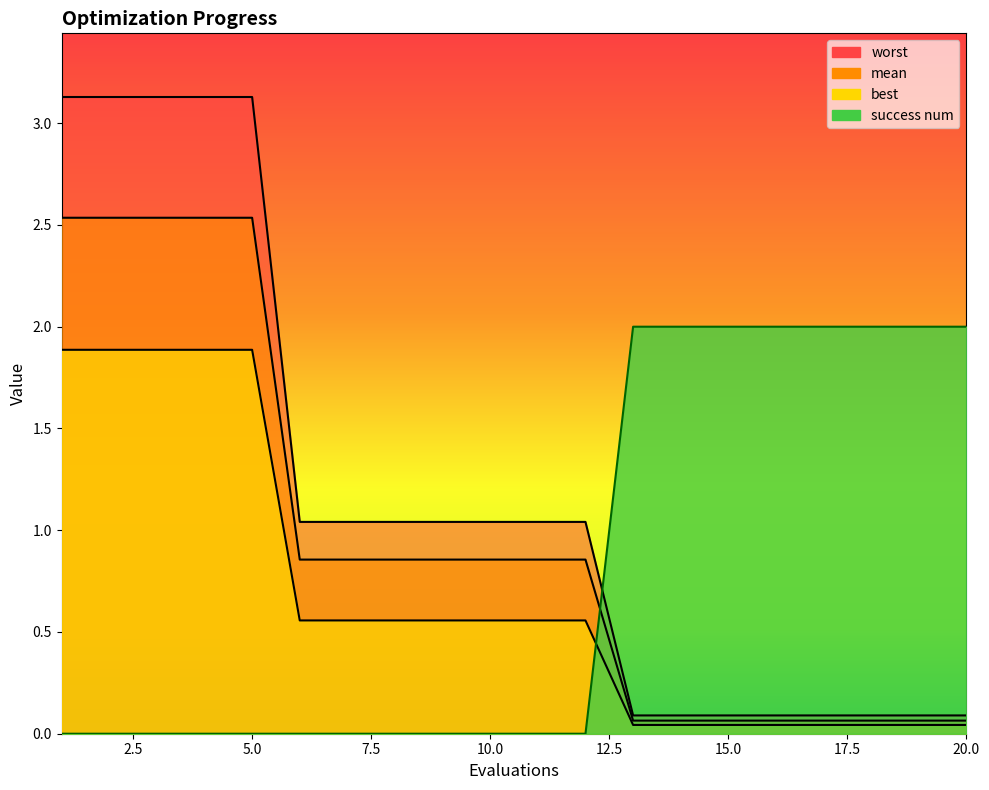

What is the value of the worst point at the 7th from the left?

1.0